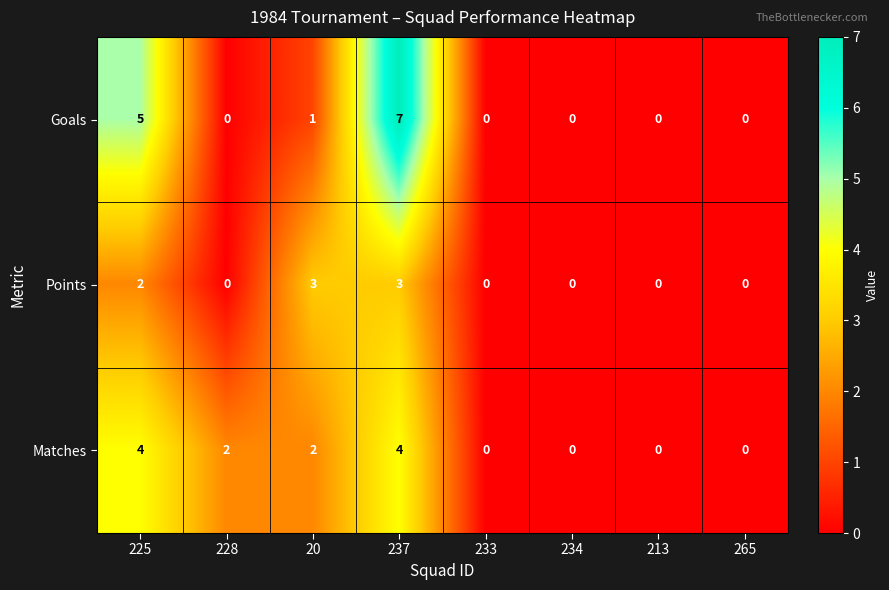

The Points series shows 0 at 213. True or false?

True